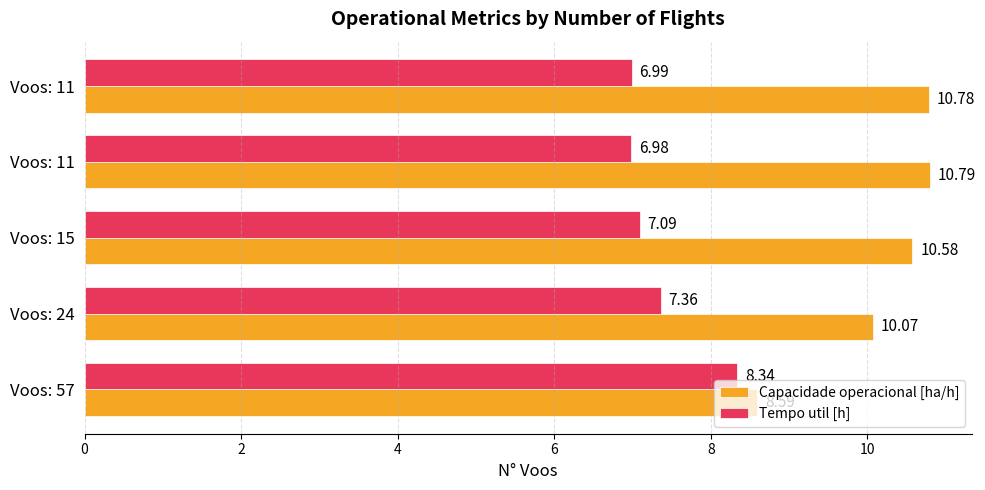

What is the value of the Capacidade operacional [ha/h] bar at the 2nd from the left?

10.1